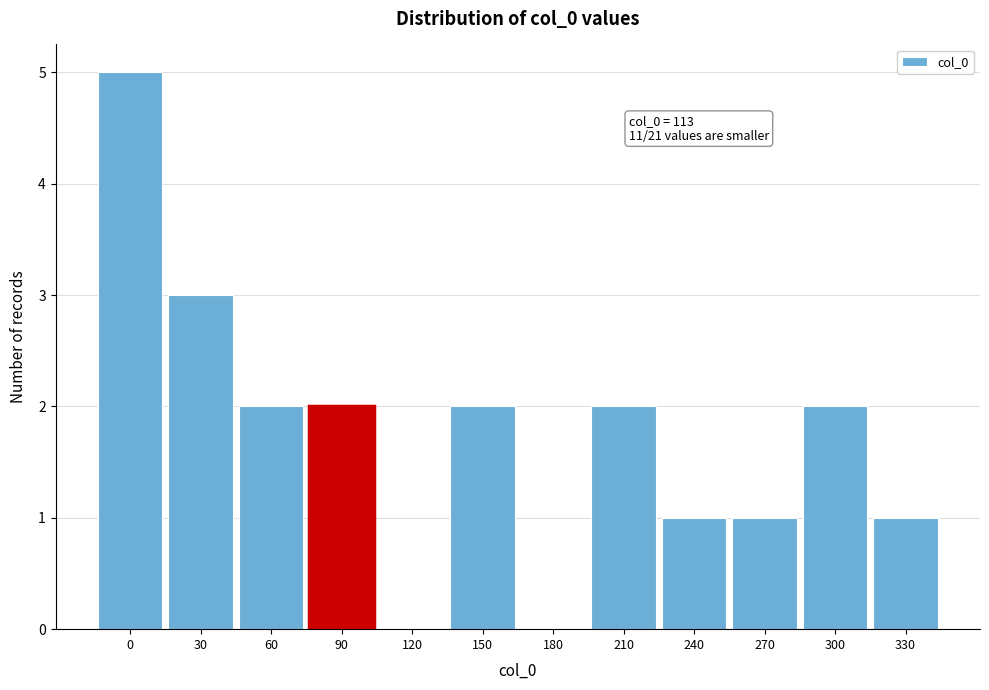

Reading left to right, list all the values displayed in this chart.

0=5	30=3	60=2	90=2	120=0	150=2	180=0	210=2	240=1	270=1	300=2	330=1